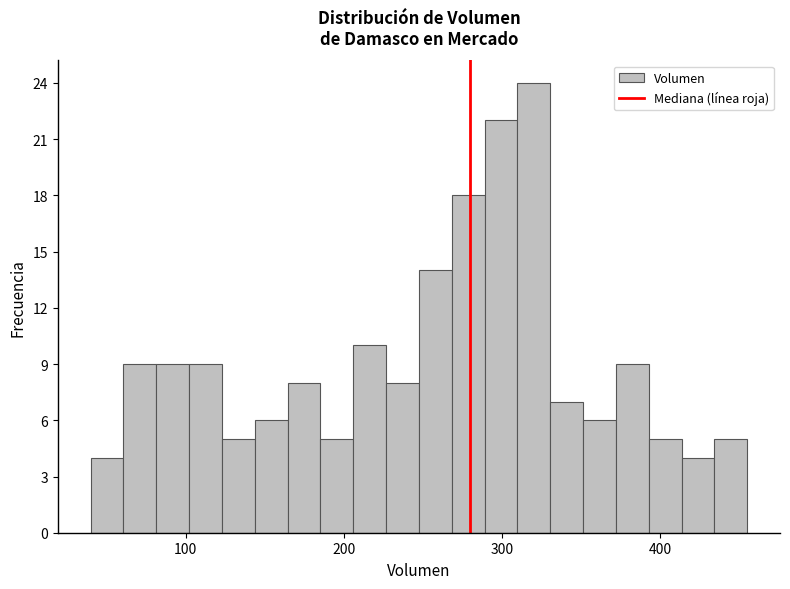

Read against the x-axis, roughly where is the centre of the tallest bar?

320